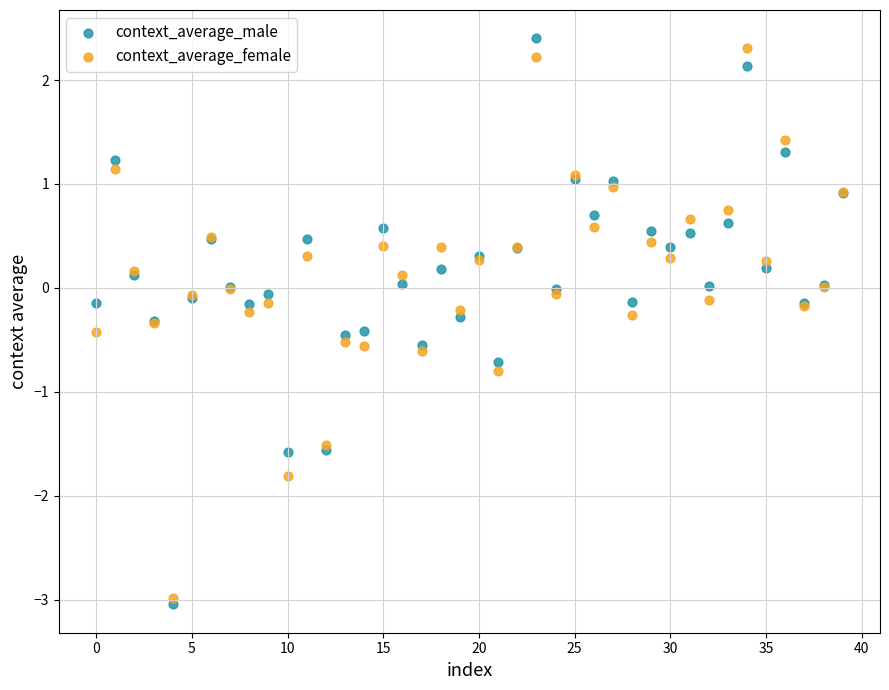

Which series has the widest spread of Y values?

context_average_male